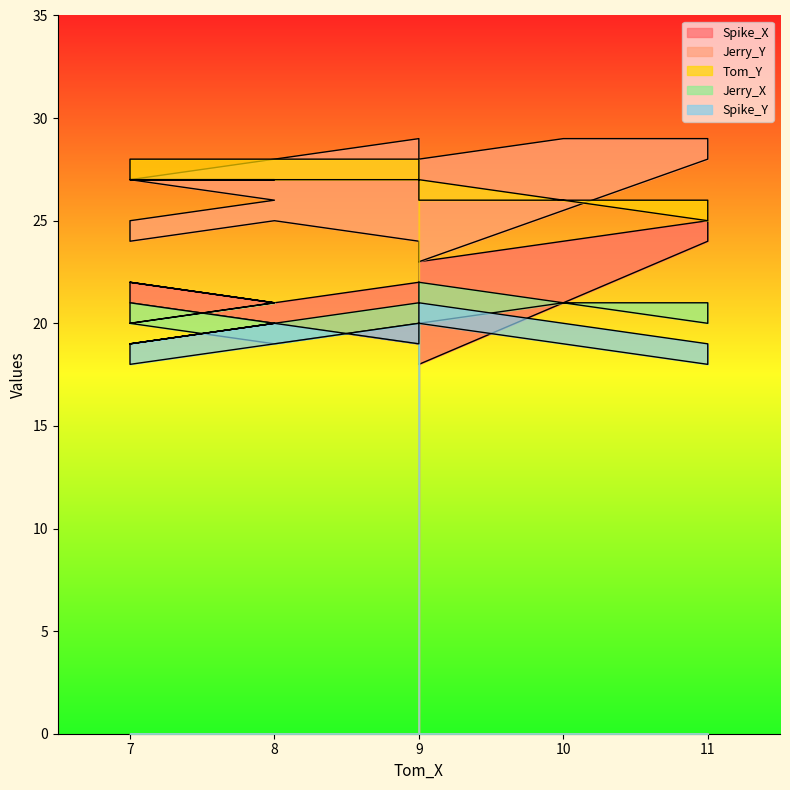

List the series in order of their peak value, highest first.

Jerry_Y, Tom_Y, Spike_X, Jerry_X, Spike_Y